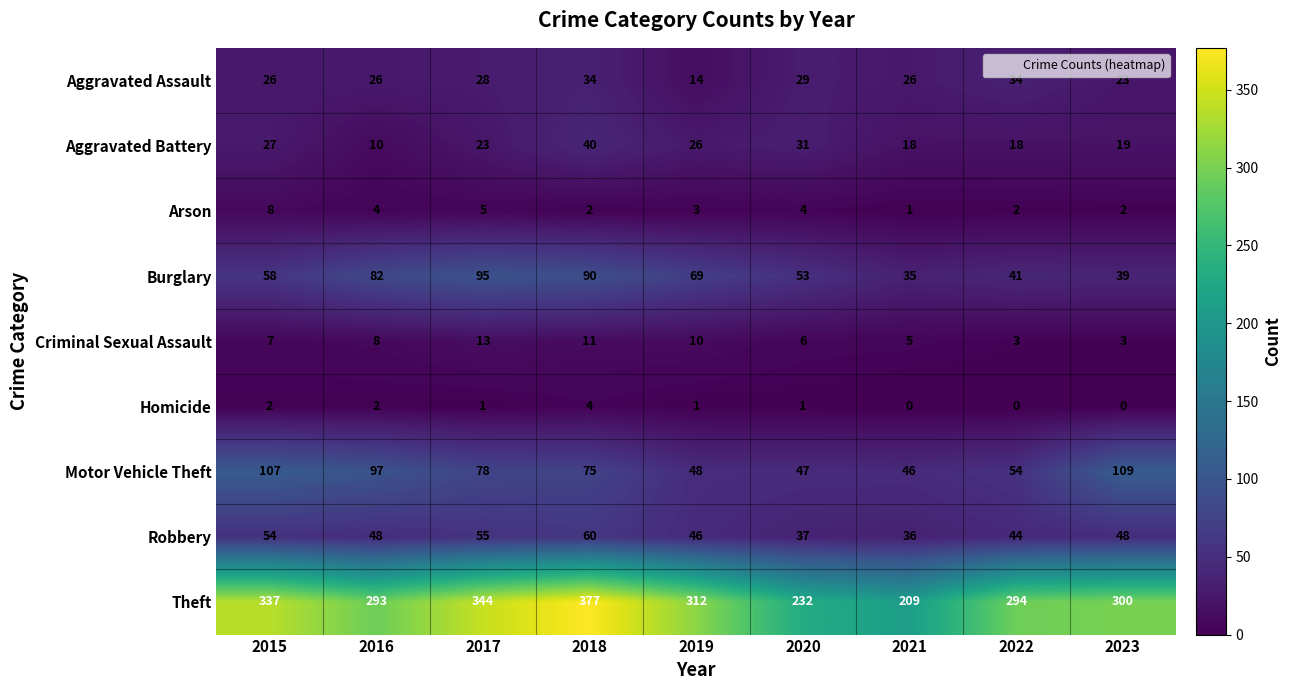

Rank the series by their maximum value, from highest to lowest.

Theft, Motor Vehicle Theft, Burglary, Robbery, Aggravated Battery, Aggravated Assault, Criminal Sexual Assault, Arson, Homicide